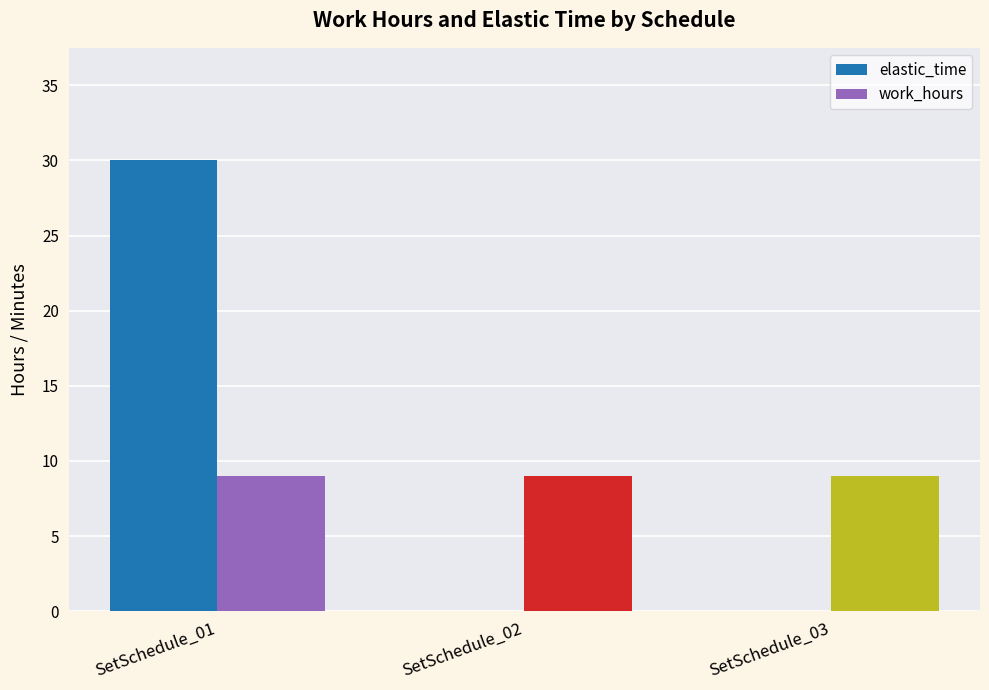

Does the chart contain stacked bars?

No